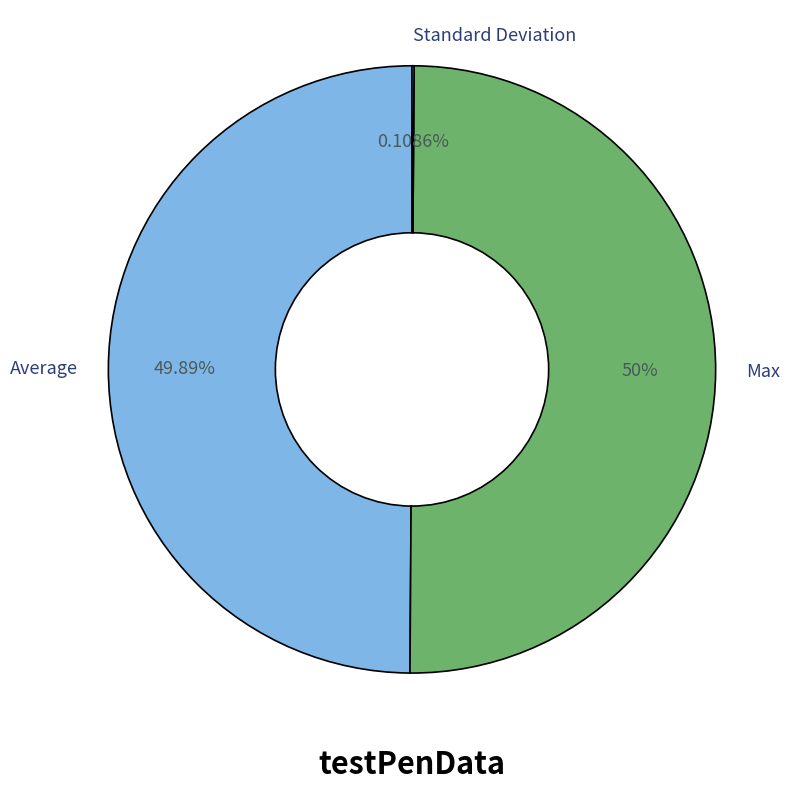

Do Average and Max together represent more than half of the pie?

Yes